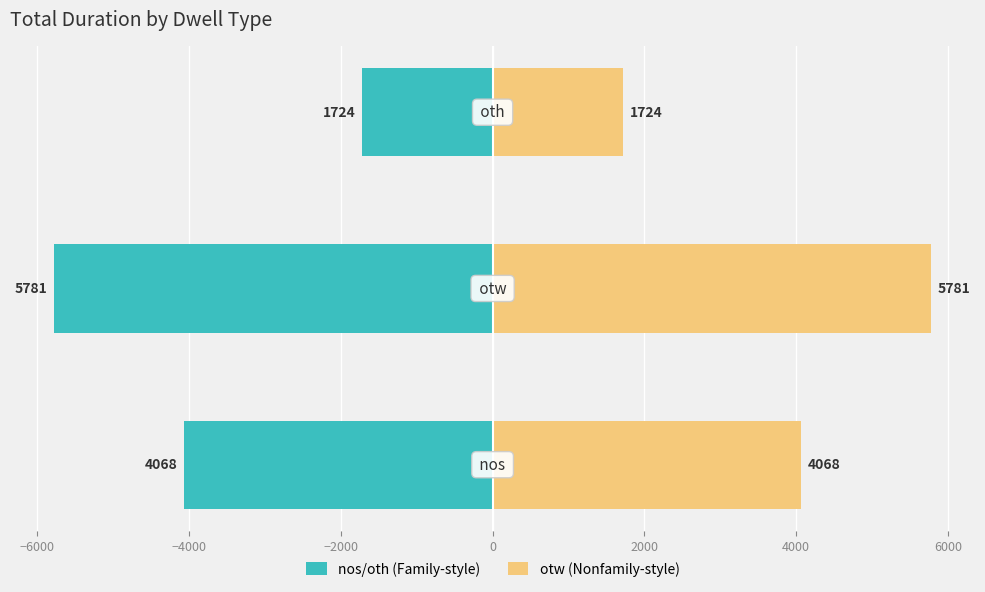

What is the smallest value displayed?

-5781